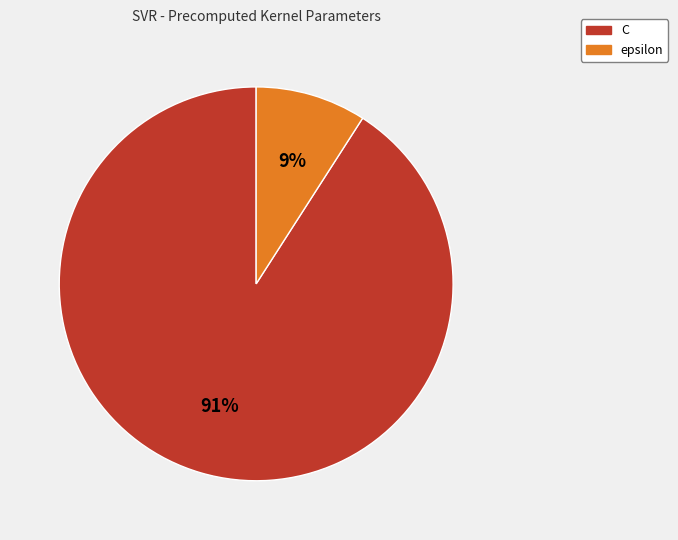

Between epsilon and C, which is larger?

C